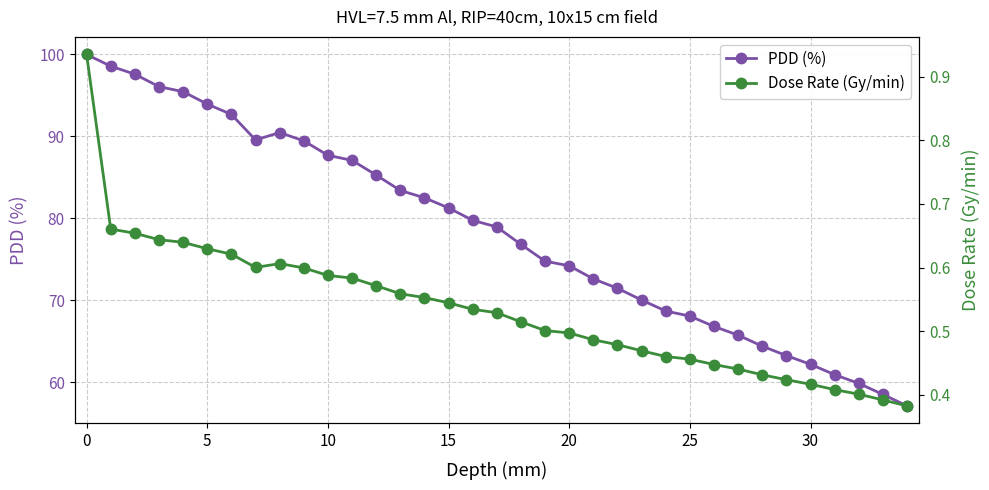

Which has a higher value, 13 or 24?

13